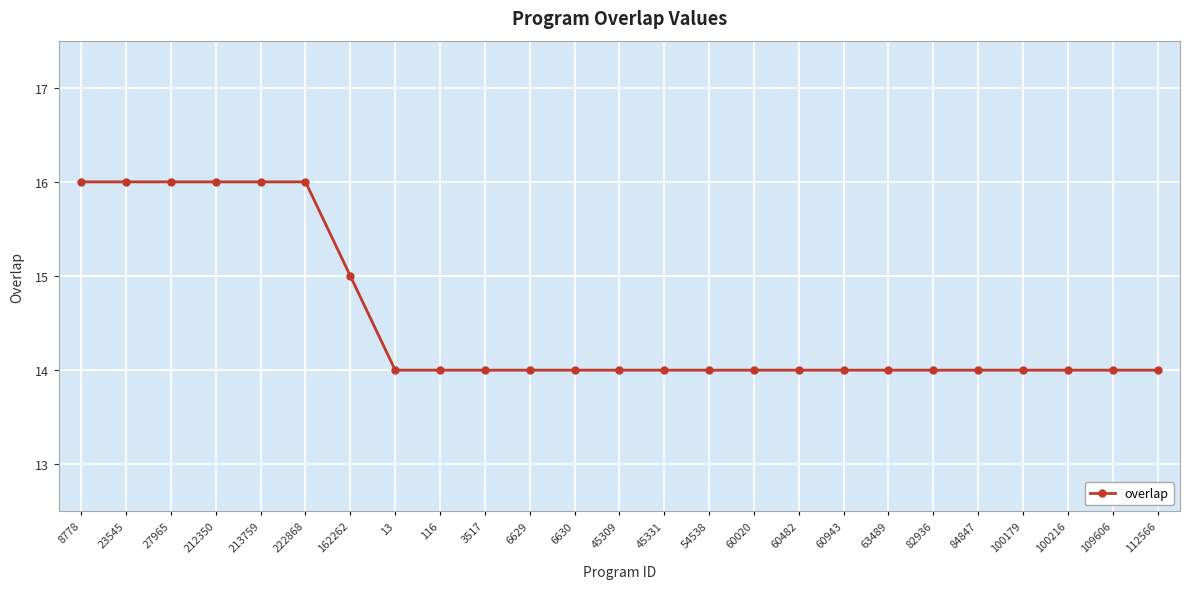

Is it true that the value at 100216 is 14?

True